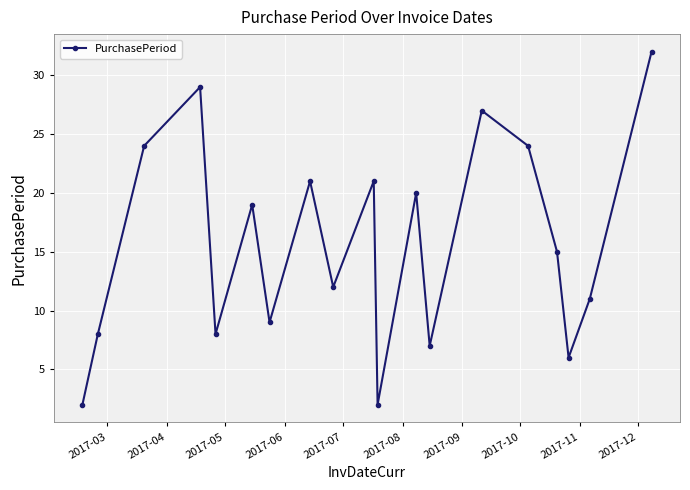

Reading right to left, what are all the values shown in this chart?

32	11	6	15	24	27	7	20	2	21	12	21	9	19	8	29	24	8	2